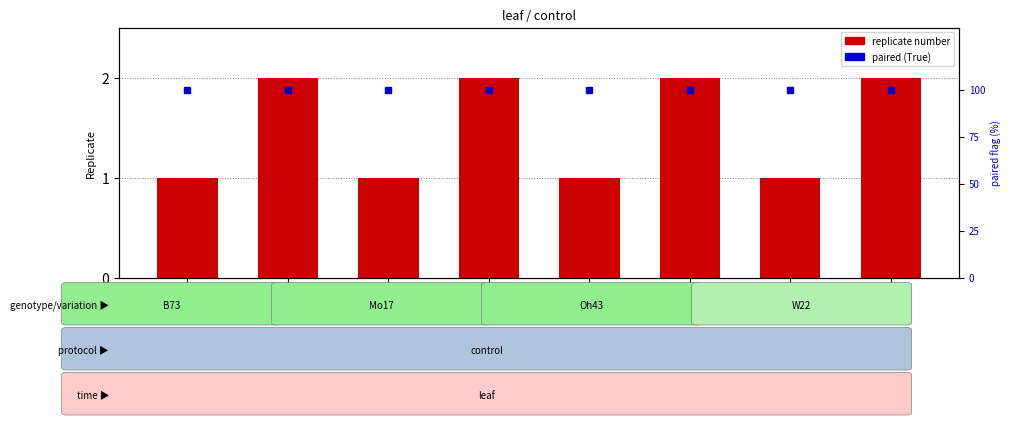

Reading left to right, list all the values displayed in this chart.

replicate number: BN1=1	BN2=2	MN1=1	MN2=2	ON1=1	ON2=2	WN1=1	WN2=2
paired (True=100%): BN1=100	BN2=100	MN1=100	MN2=100	ON1=100	ON2=100	WN1=100	WN2=100